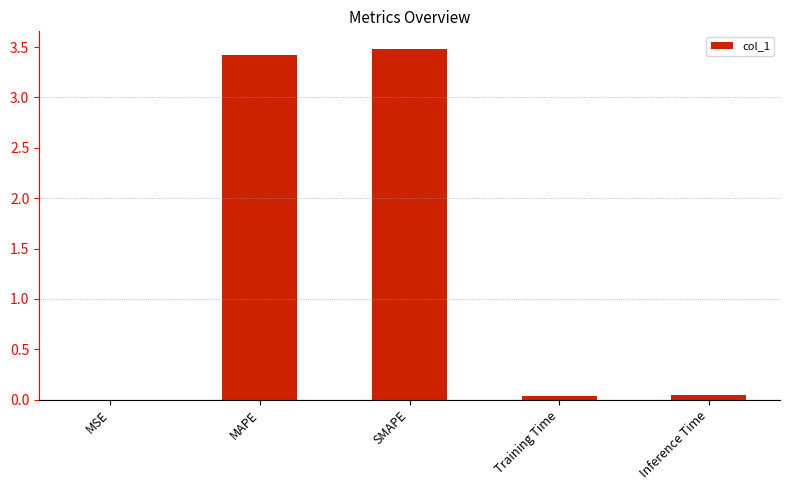

What is the approximate value at MAPE?

3.4